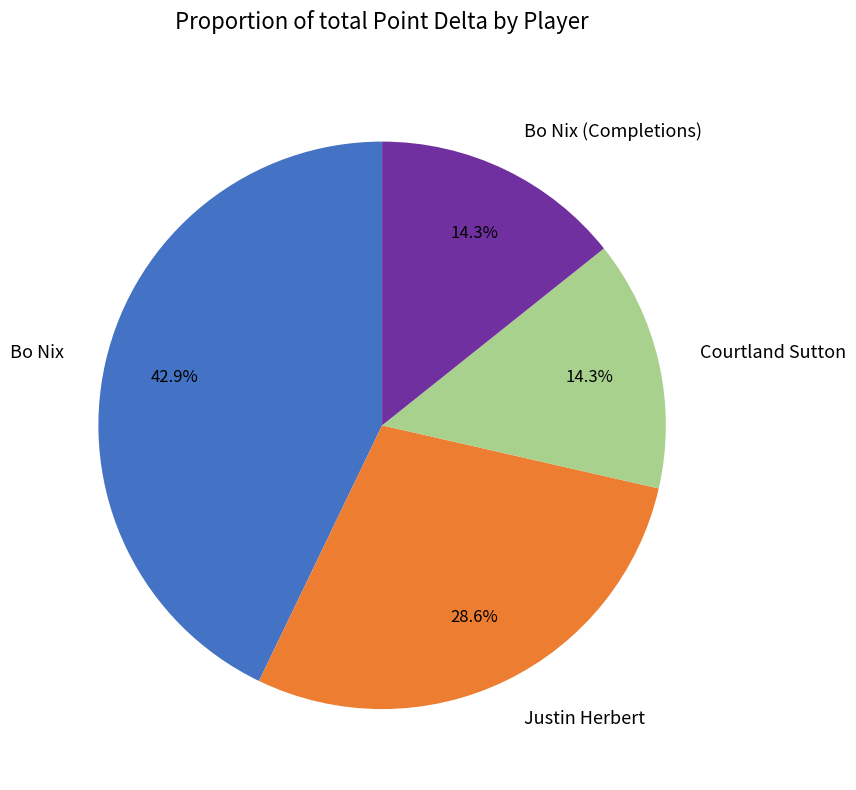

What is the largest slice in the pie chart?

Bo Nix